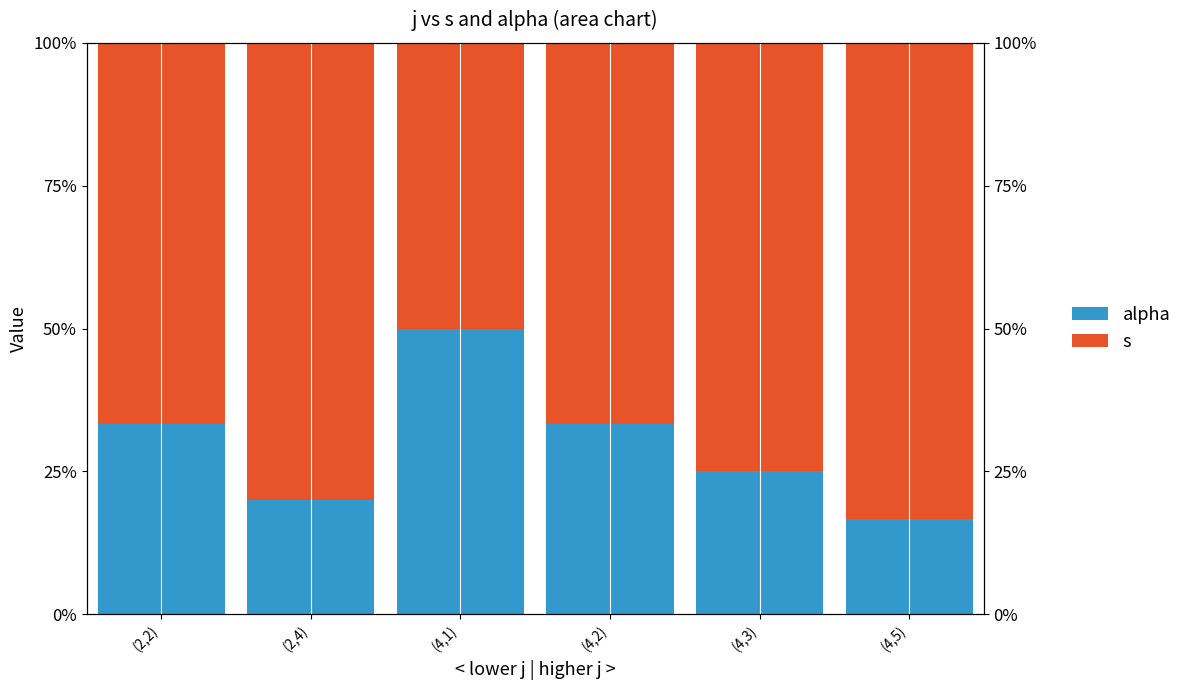

What is the sum of all s values?

421.7